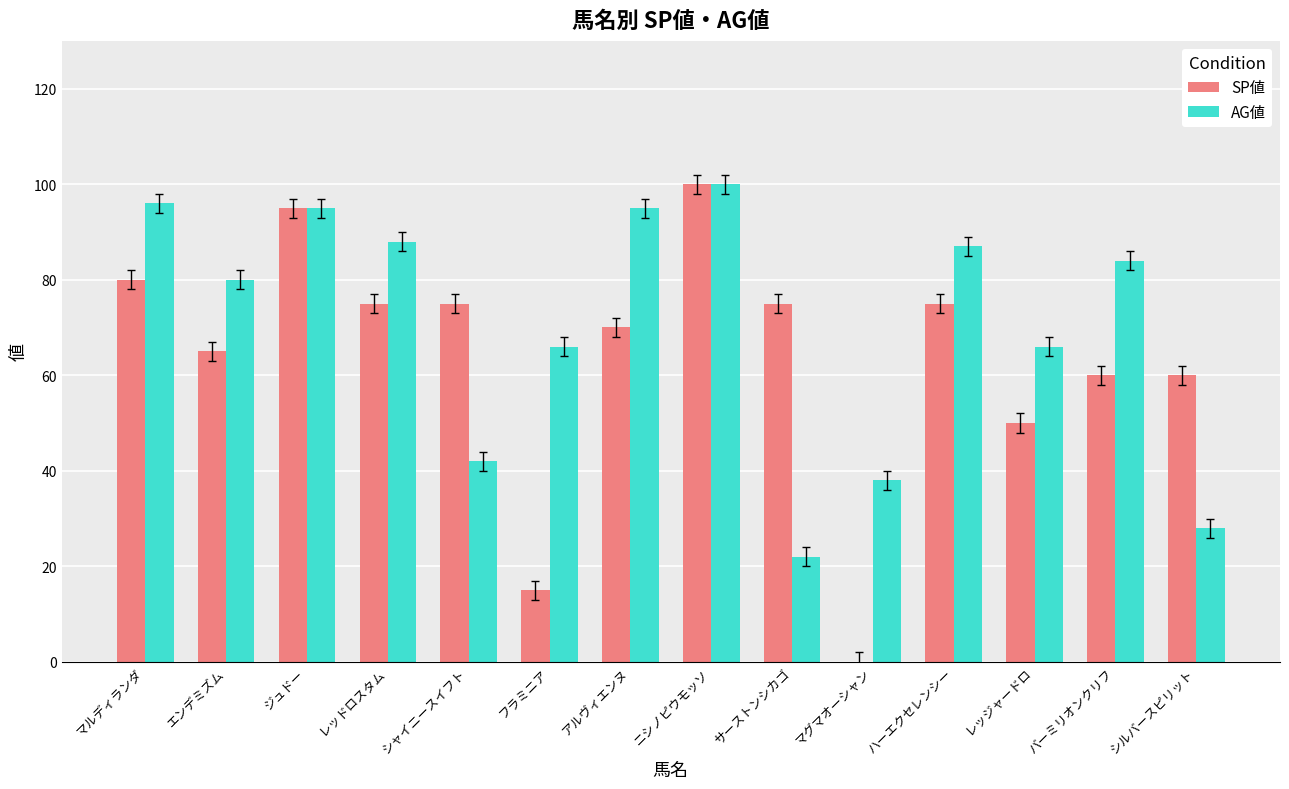

What is the approximate value of SP値 at ニシノピウモッソ?

100